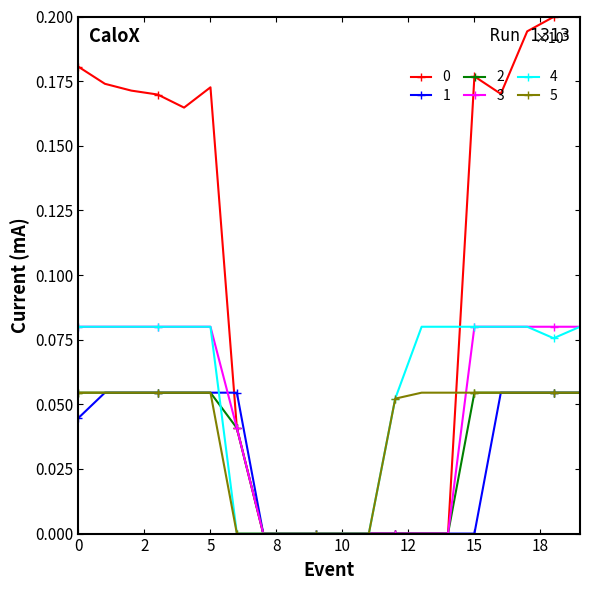

How many lines are shown in the chart?

6